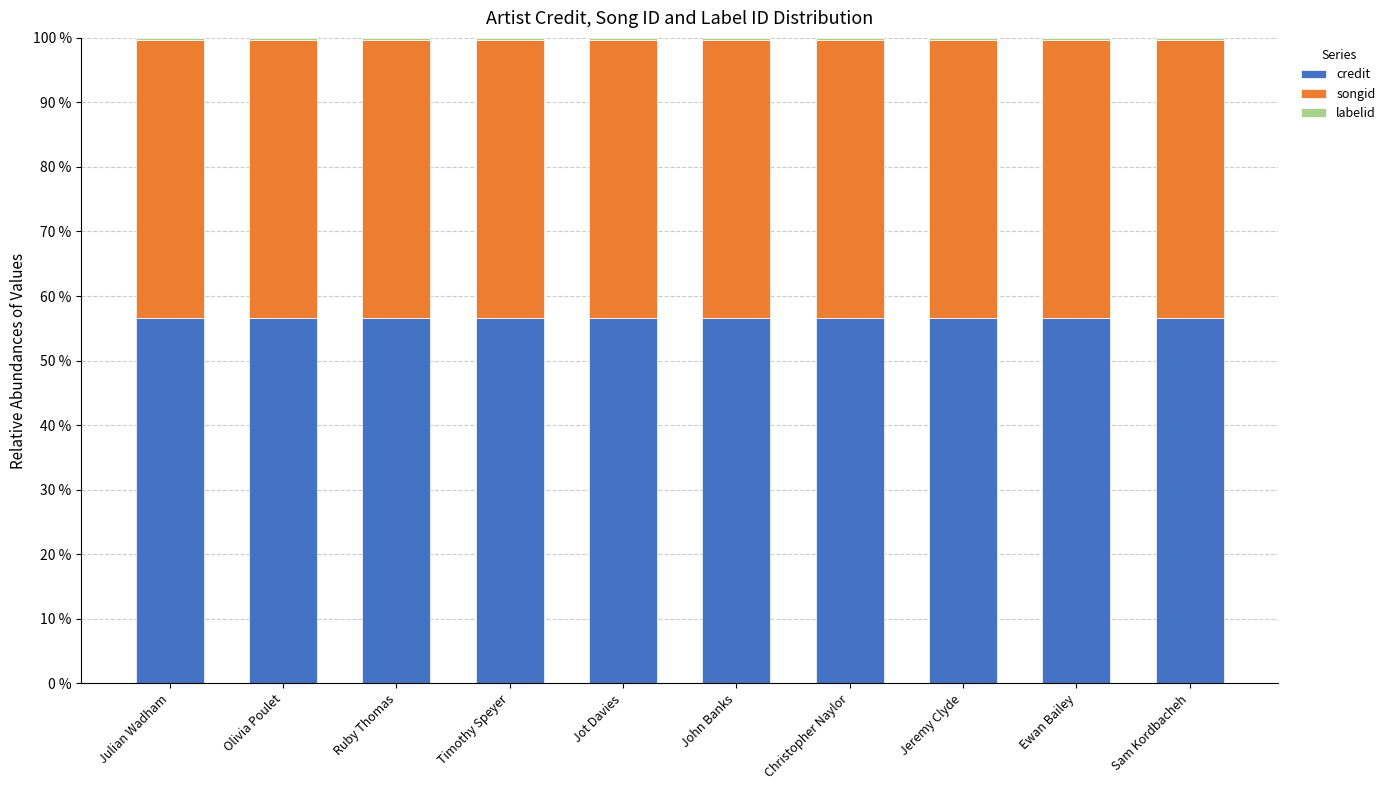

How many data points does each series have?

10